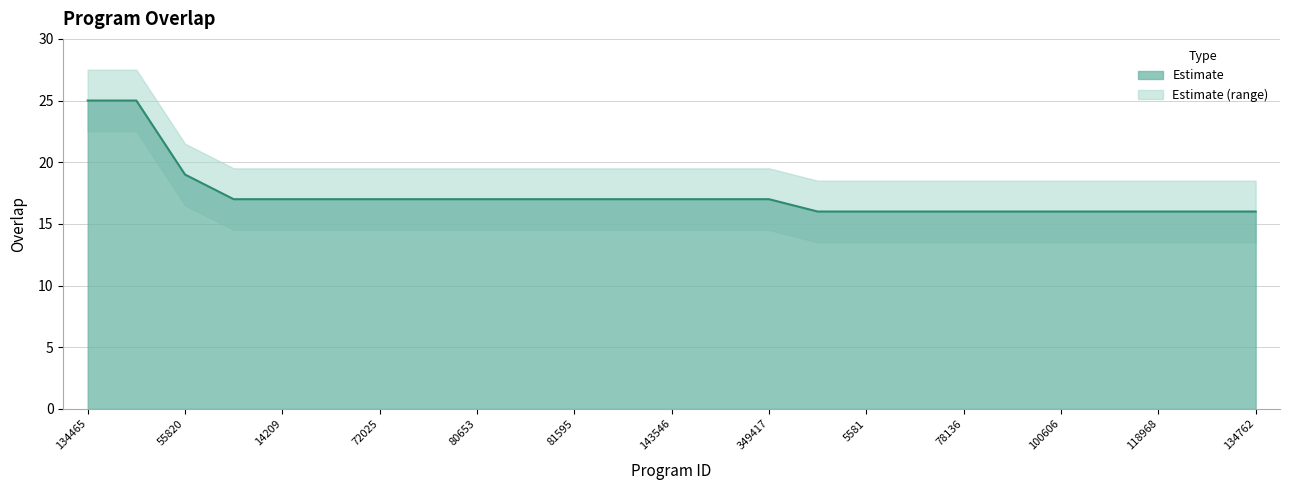

What position from the right is 78136?

7